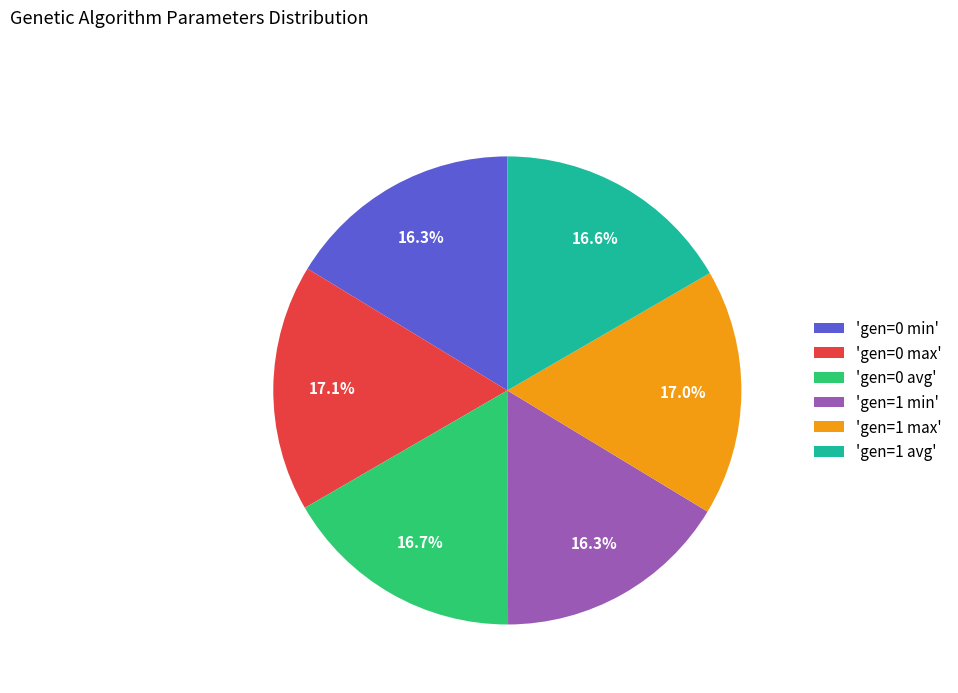

What is the ratio of the value at 'gen=0 min' to the value at 'gen=0 avg'?

1.0